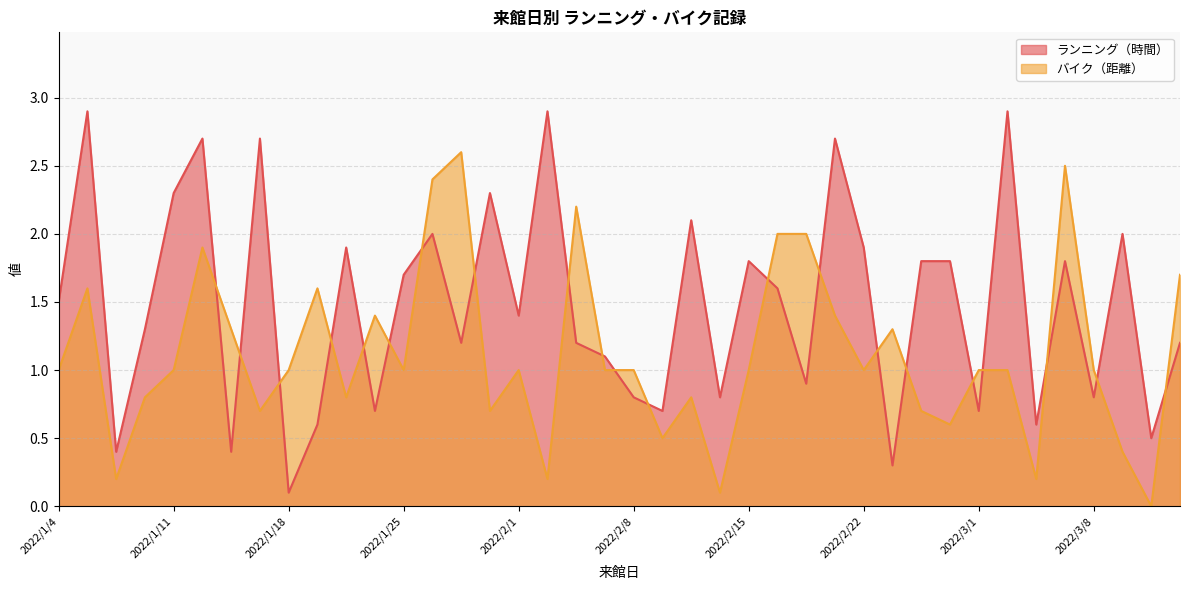

At how many categories does at least one series exceed 1?

31